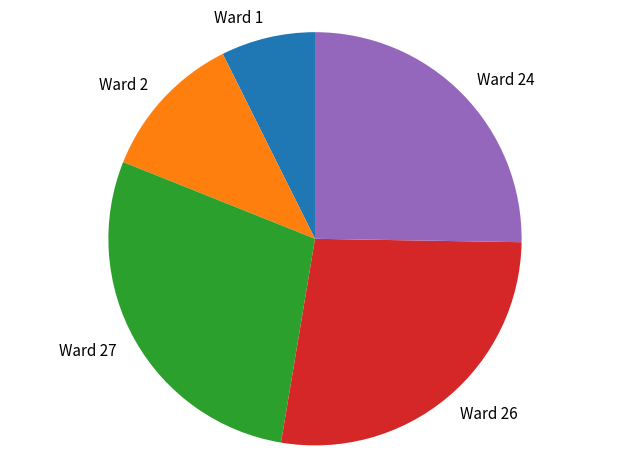

Does Ward 2 account for over 50% of the chart?

No